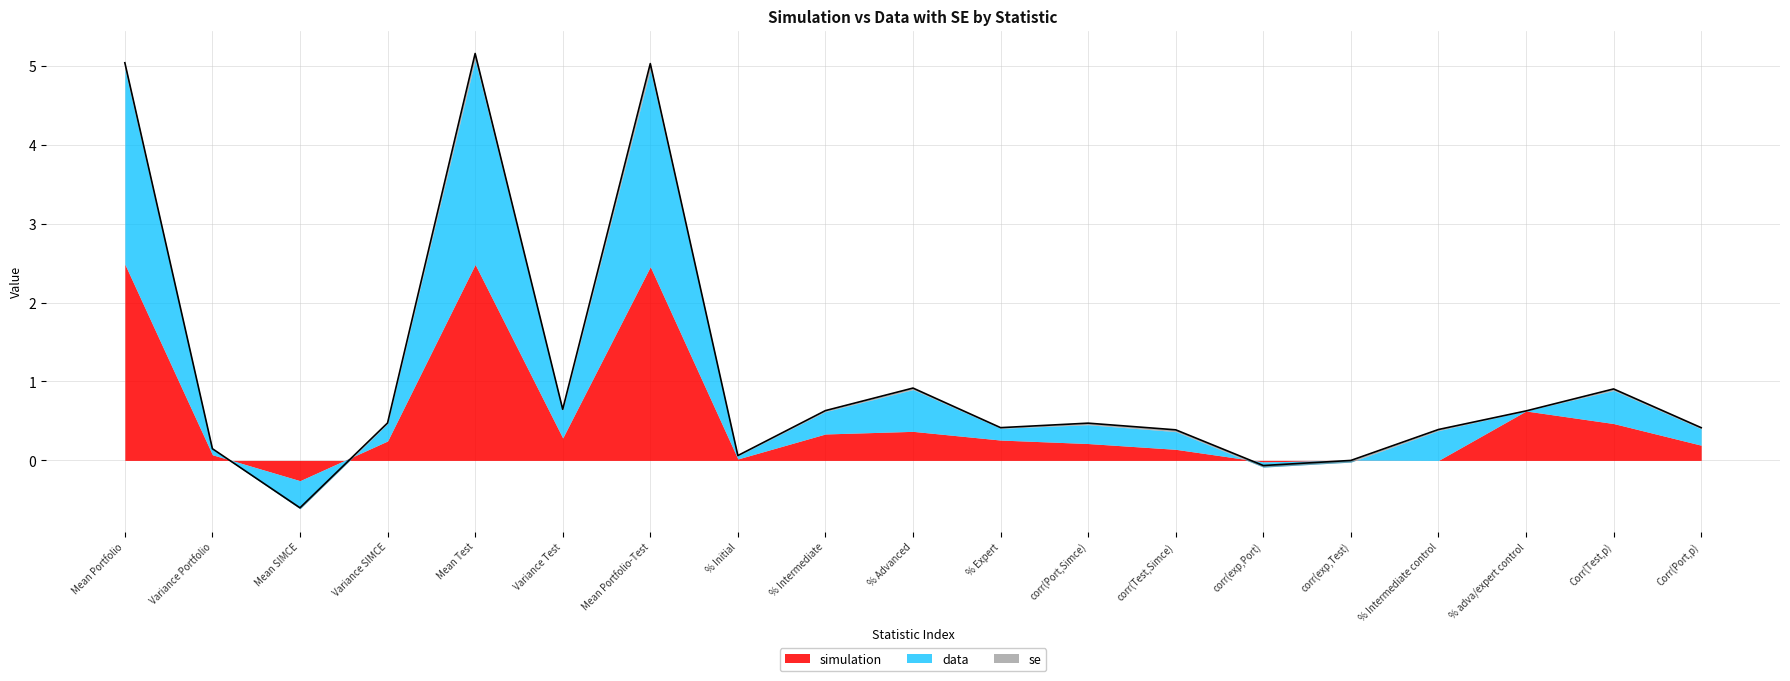

How many distinct data groups are displayed?

3